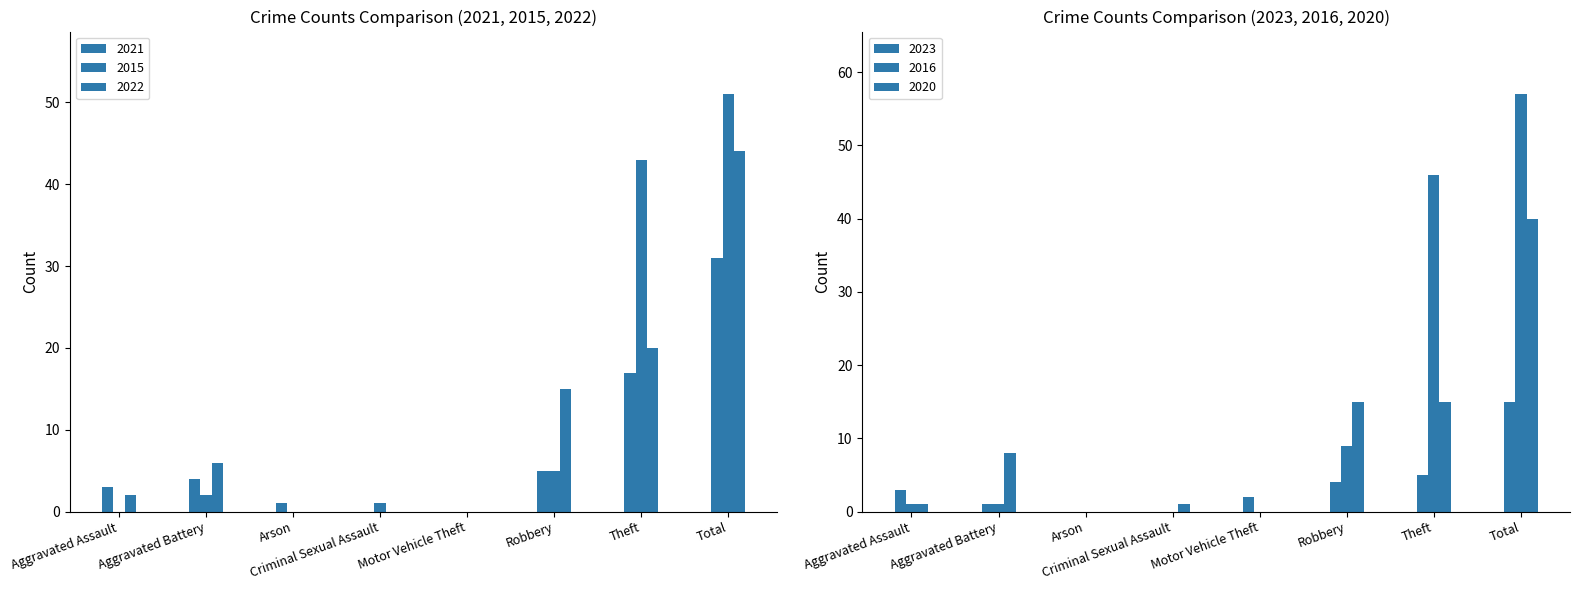

List the series in order of their peak value, lowest first.

2023, 2021, 2020, 2022, 2015, 2016